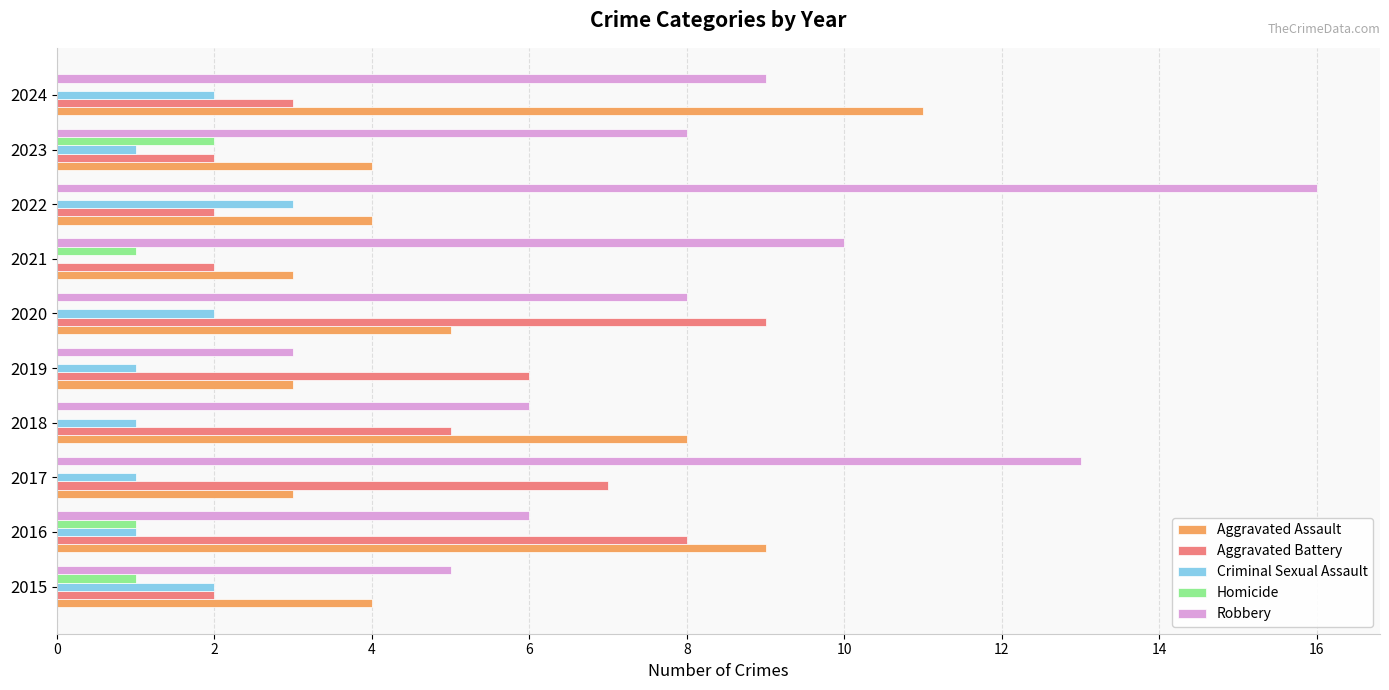

Count the number of data series in this chart.

5